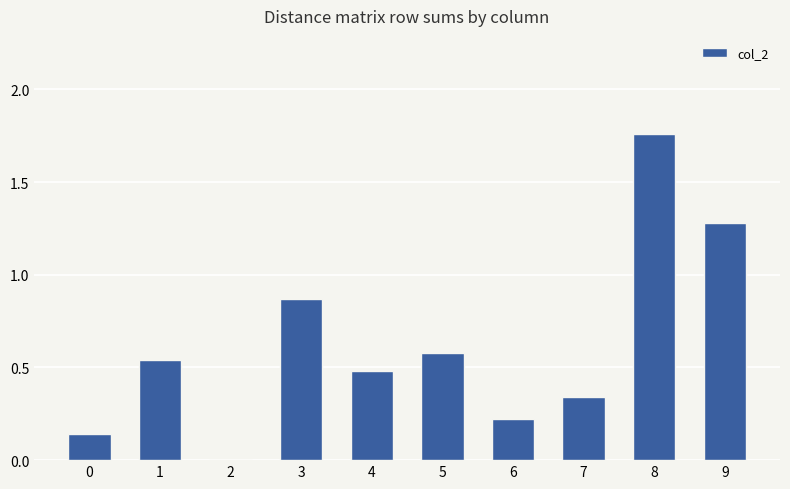

What is the sum of the values at 9 and 5?

1.9